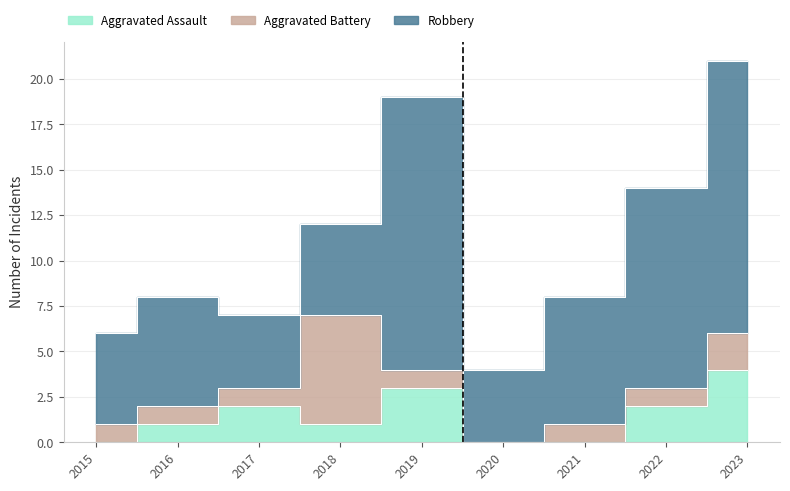

What is the highest value of the Aggravated Battery series?

6